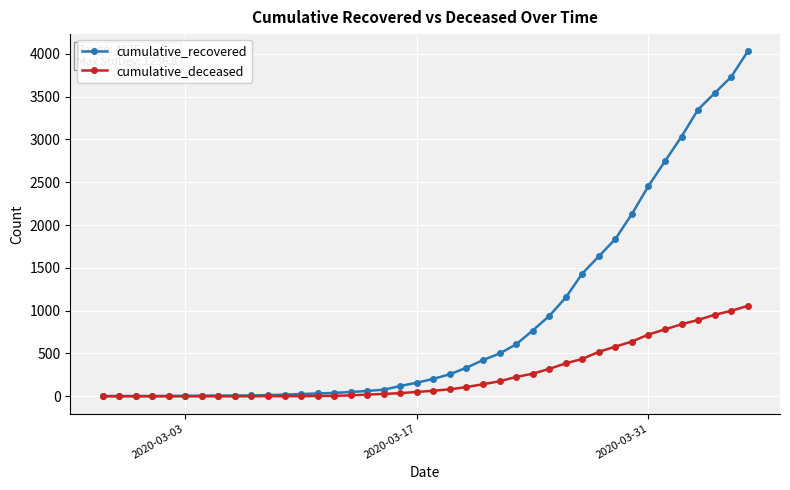

At how many categories does at least one series exceed 2646?

6